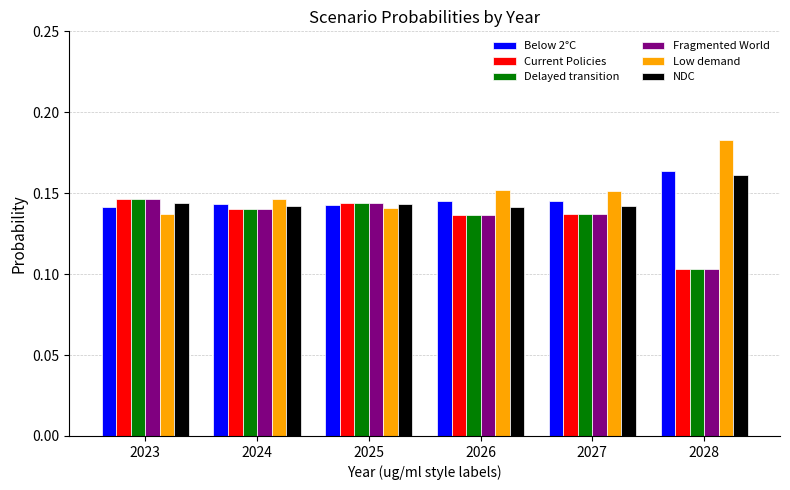

What is the total value across all series at 2027?

0.8